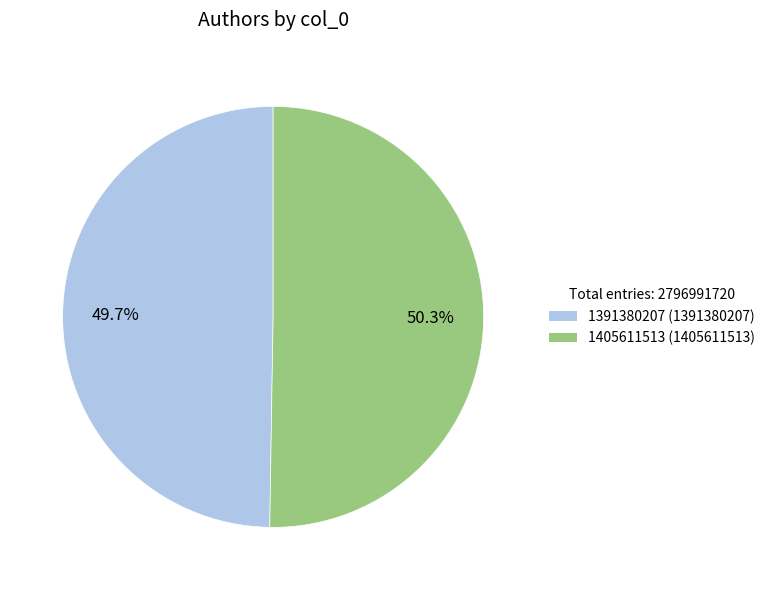

What is the majority slice?

1405611513